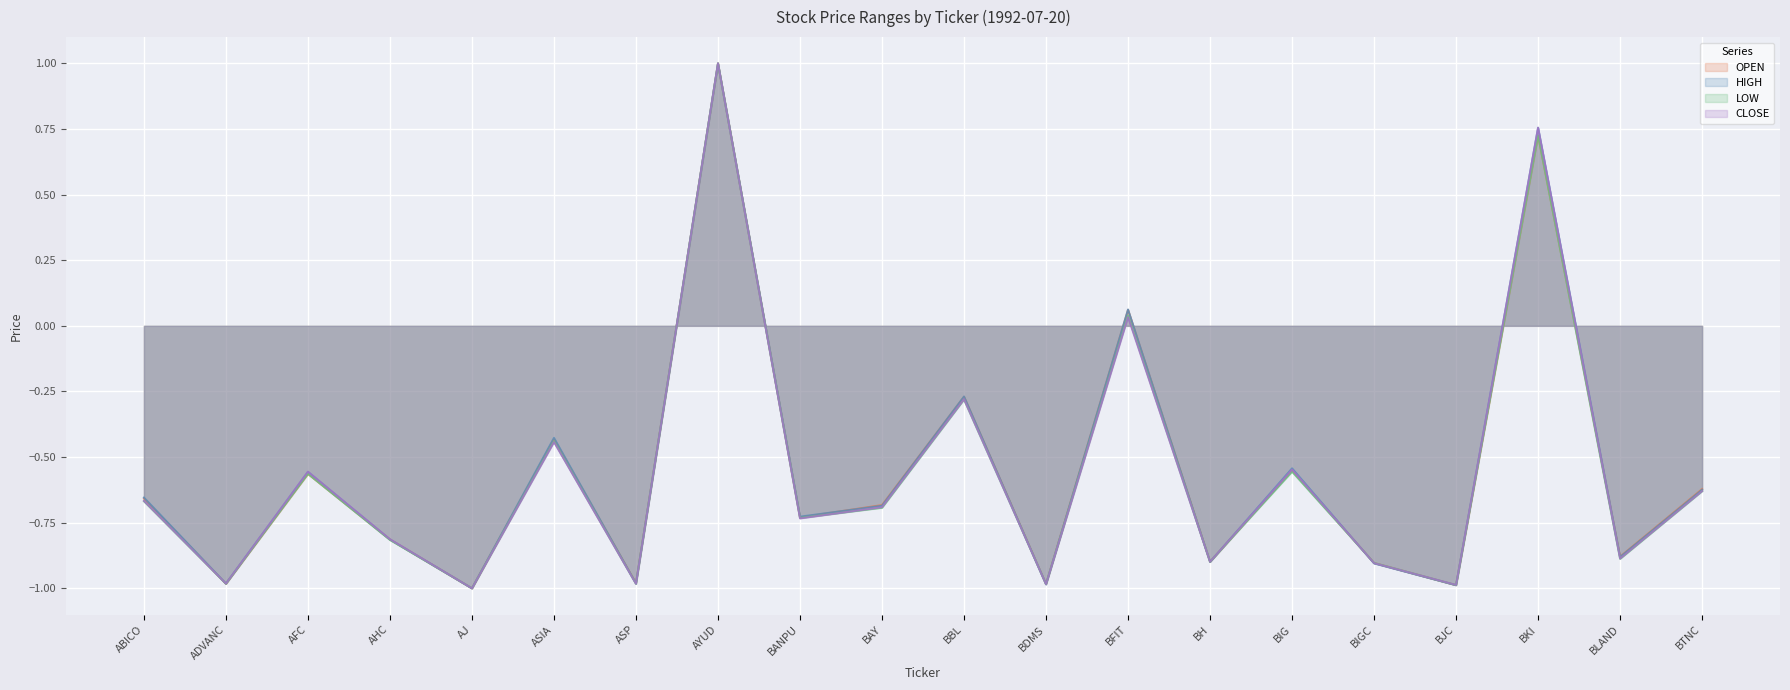

True or false: HIGH has a value of 0.1 at BFIT.

True